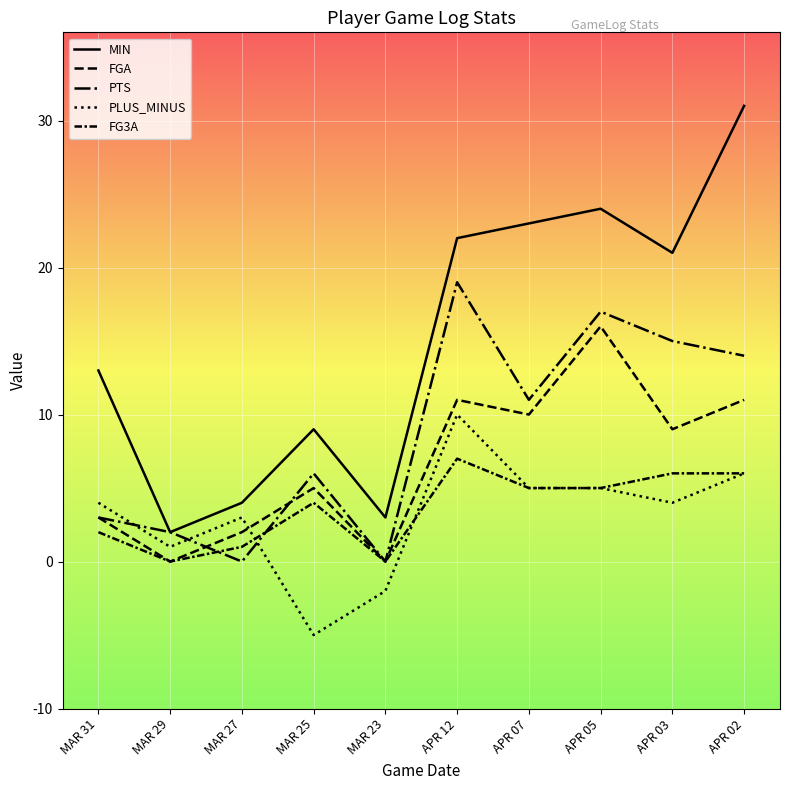

True or false: FGA has more than 1 points higher than both neighbors.

True